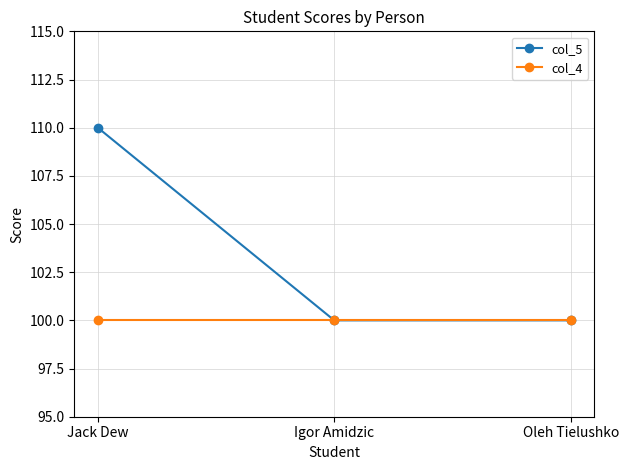

What are all the series names shown in the legend?

col_5, col_4